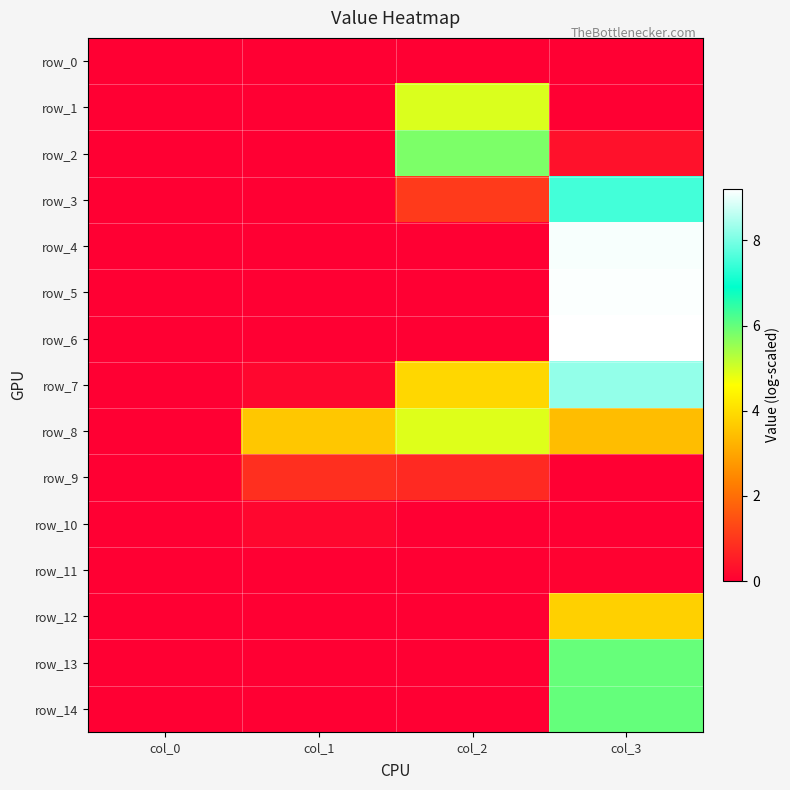

Reading left to right, list all the values displayed in this chart.

row_0: col_0=0.0	col_1=0.0	col_2=0.0	col_3=0.0
row_1: col_0=0.0	col_1=0.0	col_2=4.9	col_3=0.0
row_2: col_0=0.0	col_1=0.0	col_2=5.8	col_3=0.3
row_3: col_0=0.0	col_1=0.0	col_2=1.1	col_3=7.5
row_4: col_0=0.0	col_1=0.0	col_2=0.0	col_3=9.1
row_5: col_0=0.0	col_1=0.0	col_2=0.0	col_3=9.2
row_6: col_0=0.0	col_1=0.0	col_2=0.0	col_3=9.2
row_7: col_0=0.0	col_1=0.1	col_2=3.9	col_3=8.2
row_8: col_0=0.0	col_1=3.6	col_2=4.9	col_3=3.4
row_9: col_0=0.0	col_1=0.9	col_2=0.8	col_3=0.0
row_10: col_0=0.0	col_1=0.1	col_2=0.0	col_3=0.0
row_11: col_0=0.0	col_1=0.0	col_2=0.0	col_3=0.1
row_12: col_0=0.0	col_1=0.0	col_2=0.0	col_3=3.8
row_13: col_0=0.0	col_1=0.0	col_2=0.0	col_3=6.0
row_14: col_0=0.0	col_1=0.0	col_2=0.0	col_3=6.0